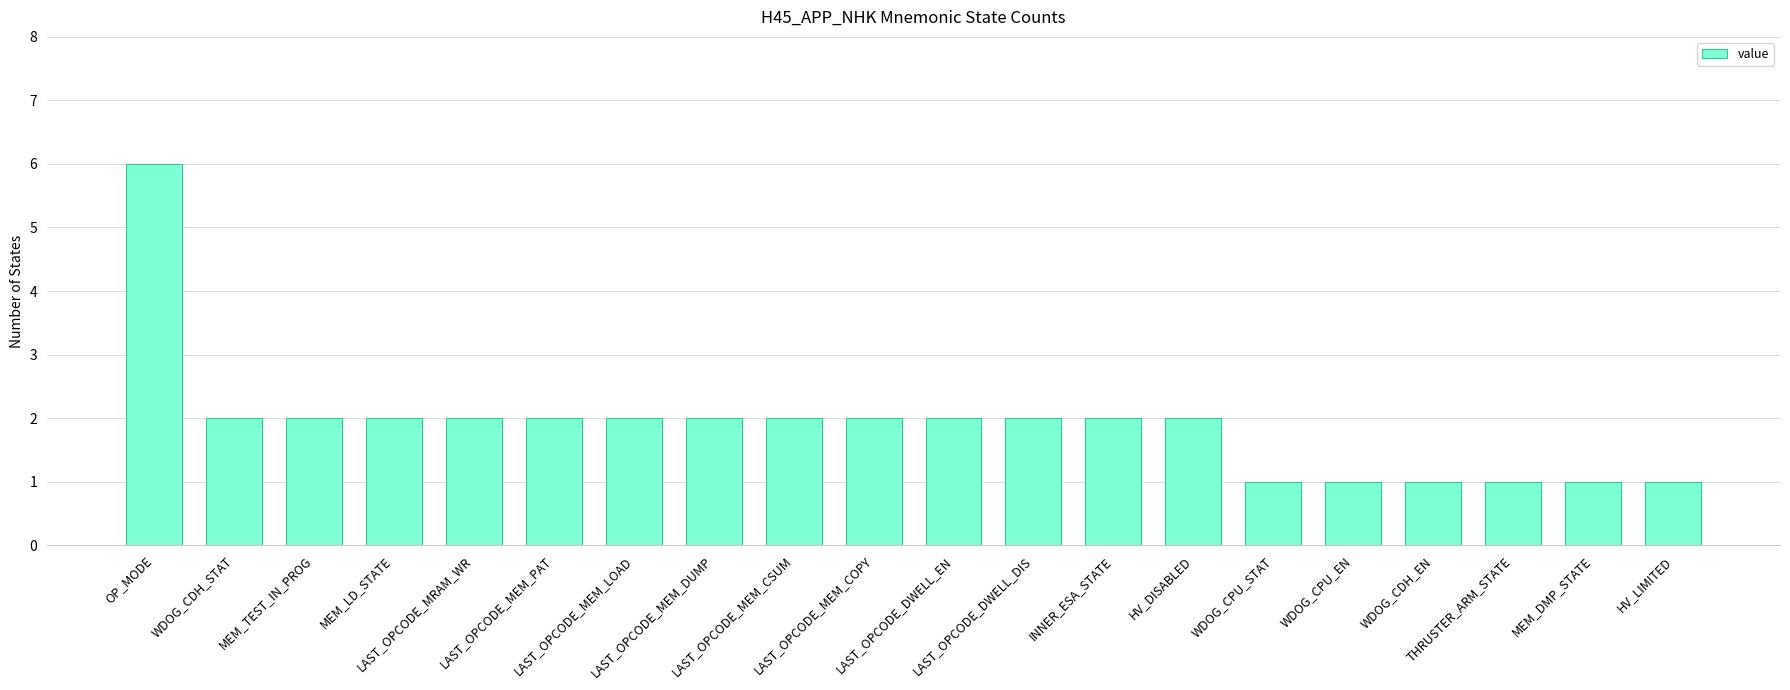

Reading right to left, what are all the values shown in this chart?

HV_LIMITED=1	MEM_DMP_STATE=1	THRUSTER_ARM_STATE=1	WDOG_CDH_EN=1	WDOG_CPU_EN=1	WDOG_CPU_STAT=1	HV_DISABLED=2	INNER_ESA_STATE=2	LAST_OPCODE_DWELL_DIS=2	LAST_OPCODE_DWELL_EN=2	LAST_OPCODE_MEM_COPY=2	LAST_OPCODE_MEM_CSUM=2	LAST_OPCODE_MEM_DUMP=2	LAST_OPCODE_MEM_LOAD=2	LAST_OPCODE_MEM_PAT=2	LAST_OPCODE_MRAM_WR=2	MEM_LD_STATE=2	MEM_TEST_IN_PROG=2	WDOG_CDH_STAT=2	OP_MODE=6